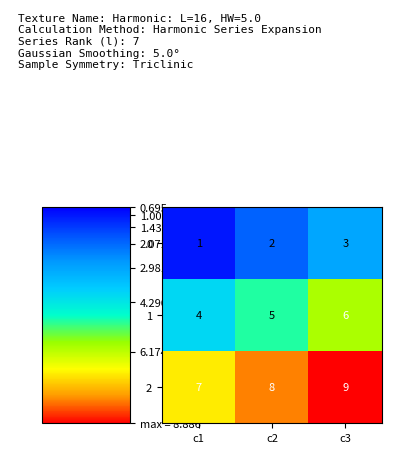

What is the maximum value shown in the chart?

9